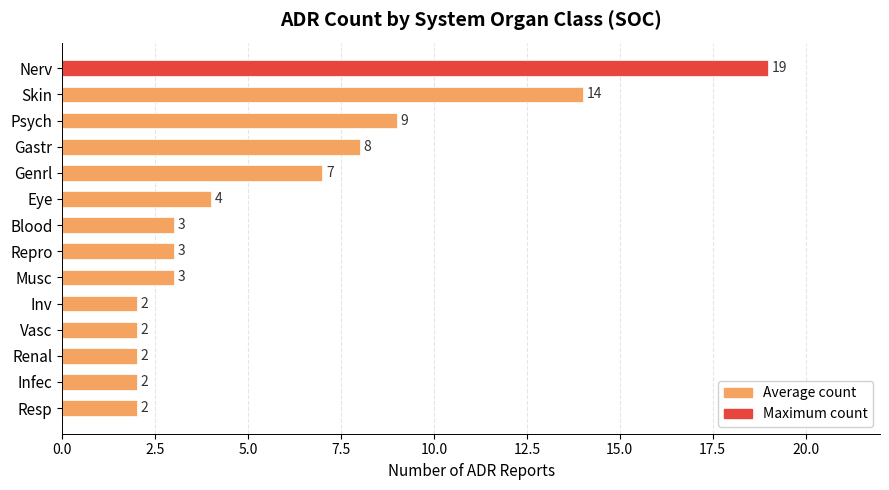

Which label corresponds to the largest value in the chart?

Nerv